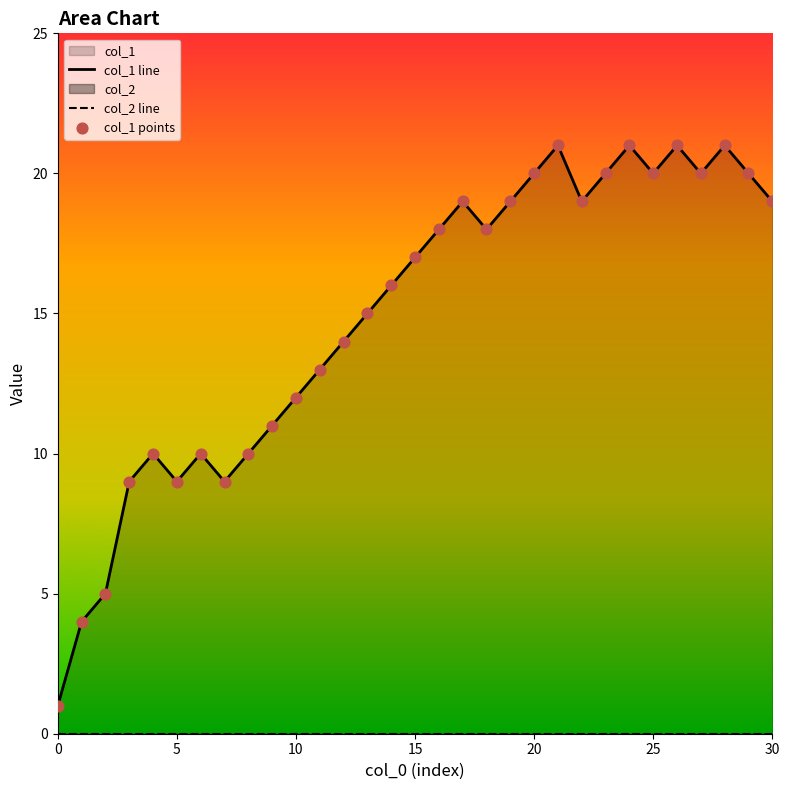

At how many categories does at least one series exceed 7?

28